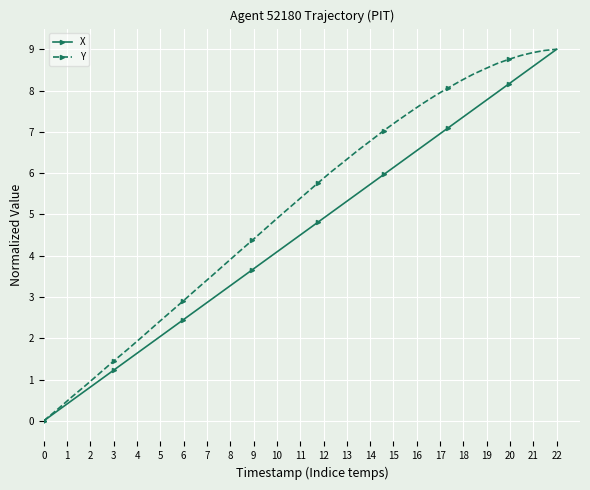

What is the maximum value shown in the chart?

9.0